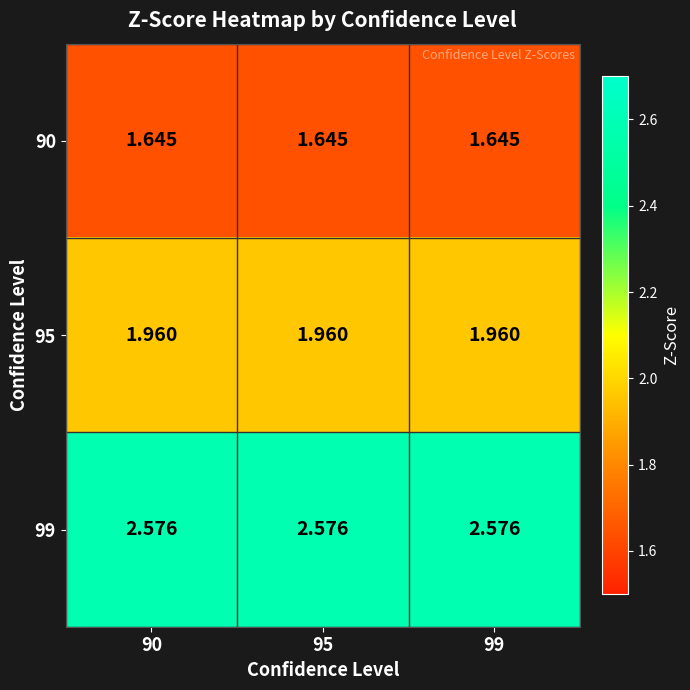

Rank the series by their average value, from lowest to highest.

90, 95, 99